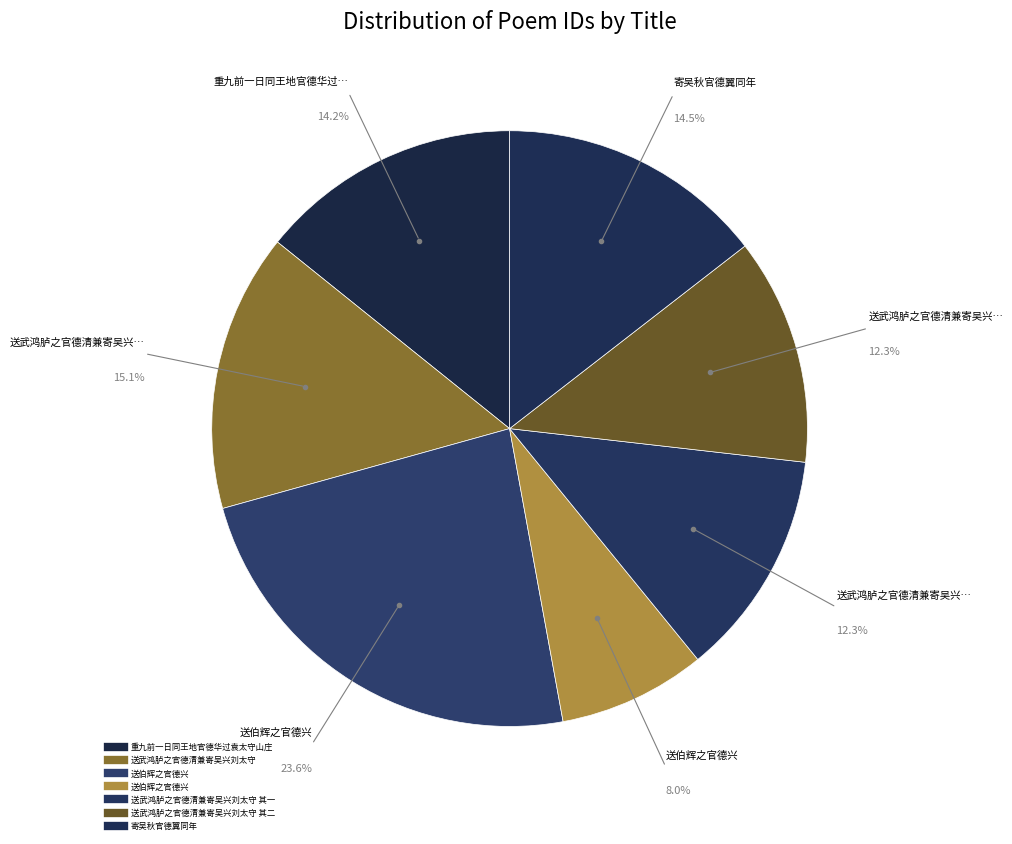

Count the number of slices in the pie.

7